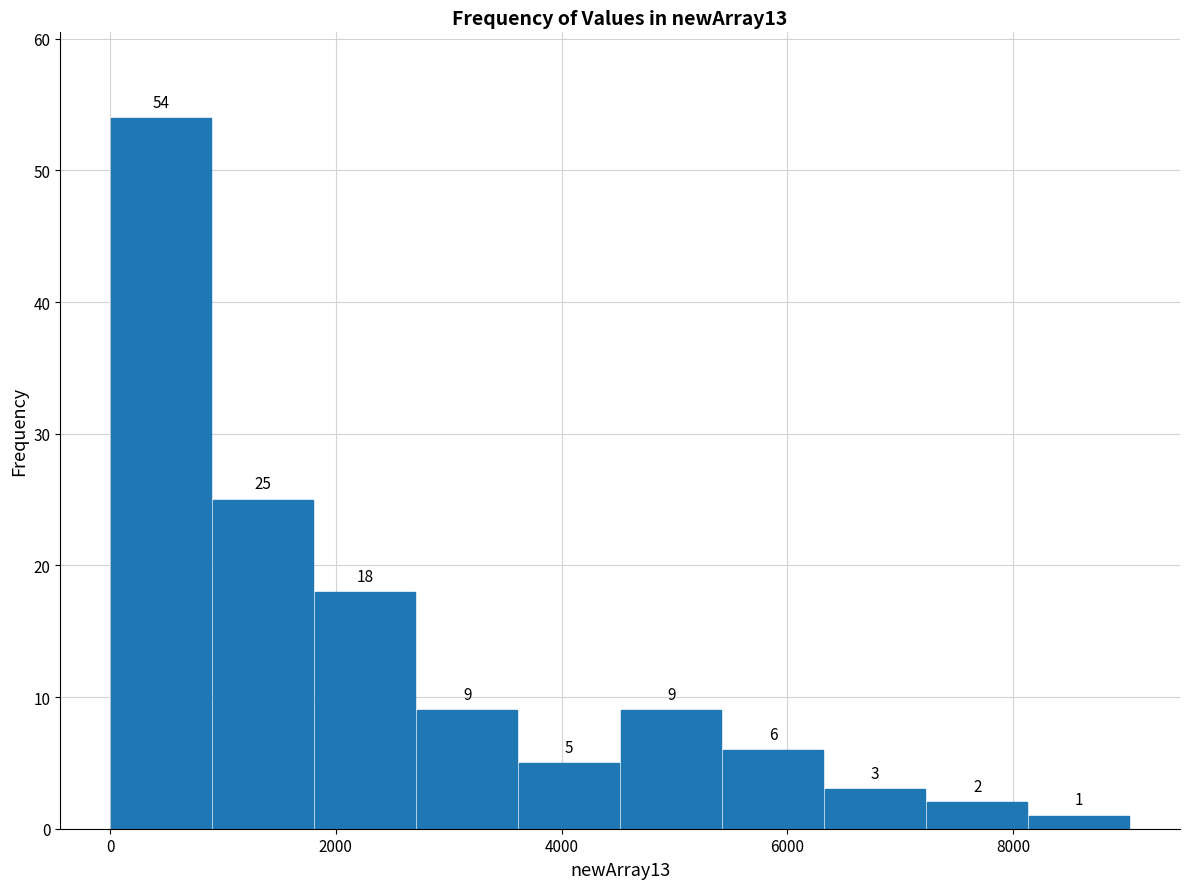

Reading left to right, list every bar in this chart as the range it spans on the x-axis followed by its height. The bar edges are not printed on the chart, so give them approximately, as read against the axis.

0 to 1000: 54
1000 to 1800: 25
1800 to 2800: 18
2800 to 3600: 9
3600 to 4600: 5
4600 to 5400: 9
5400 to 6400: 6
6400 to 7200: 3
7200 to 8200: 2
8200 to 9000: 1